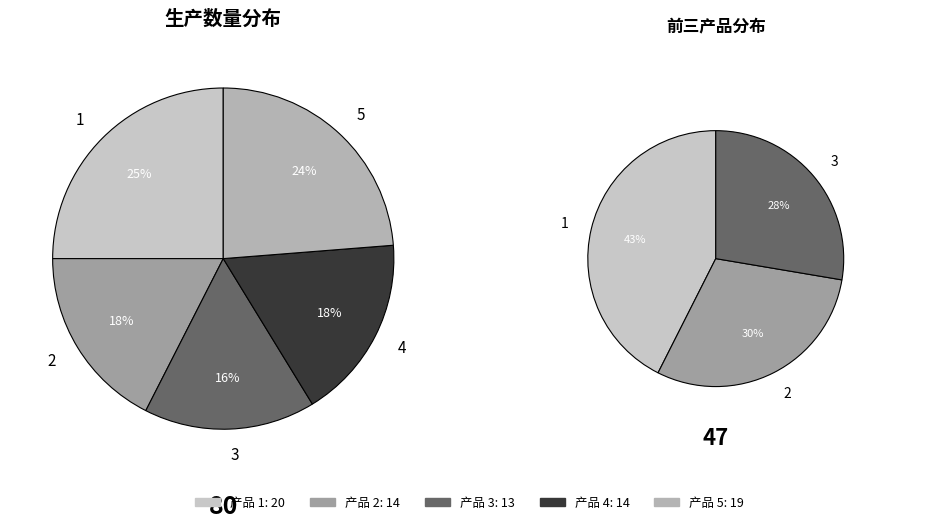

Rank the categories by value from highest to lowest.

1, 5, 2, 4, 3